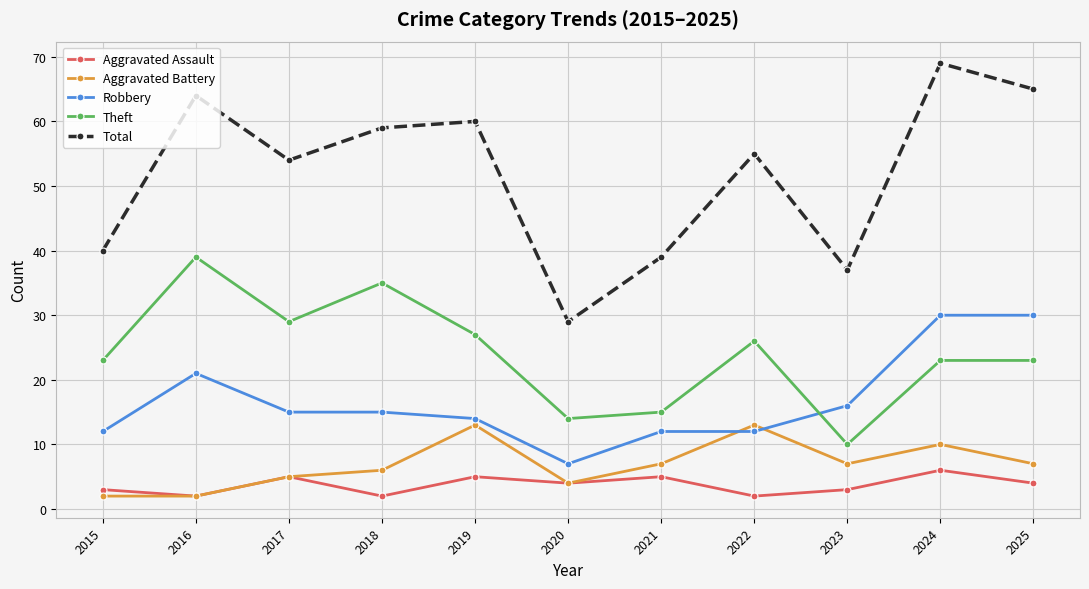

How many times do Robbery and Aggravated Battery cross each other?

2